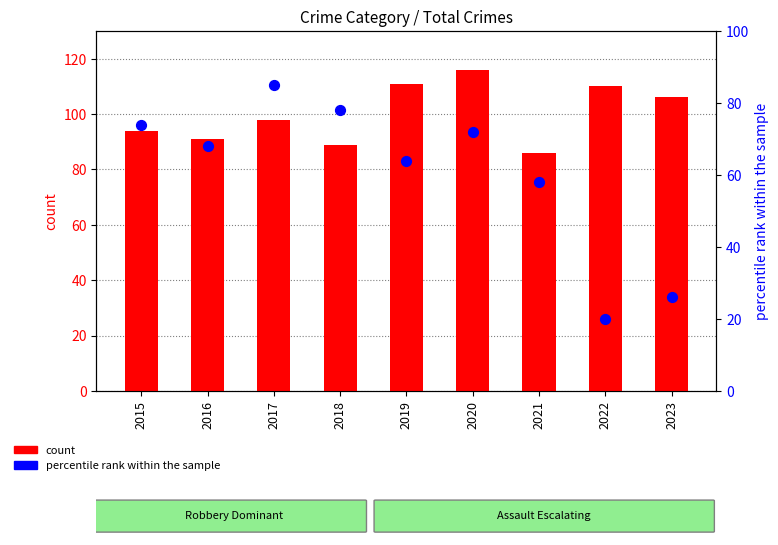

What are all the series names shown in the legend?

count, percentile rank within the sample